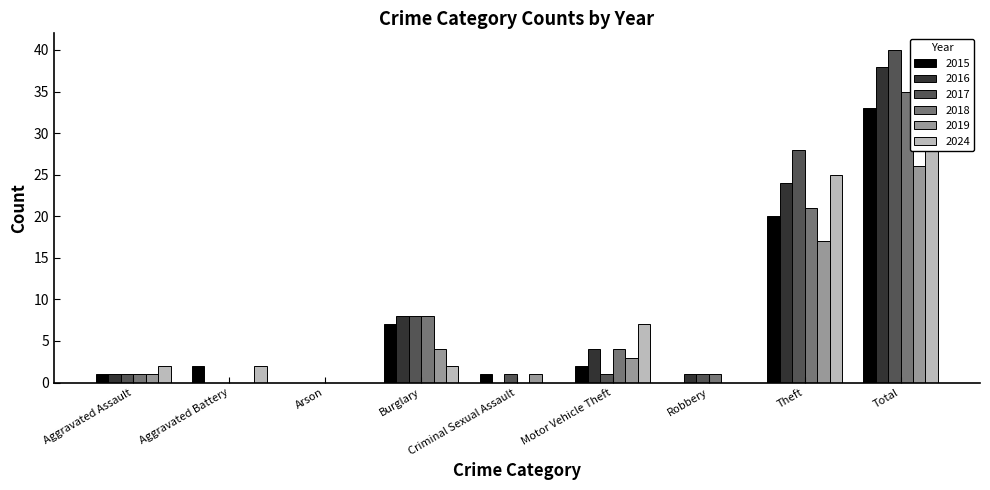

Count the number of data series in this chart.

6